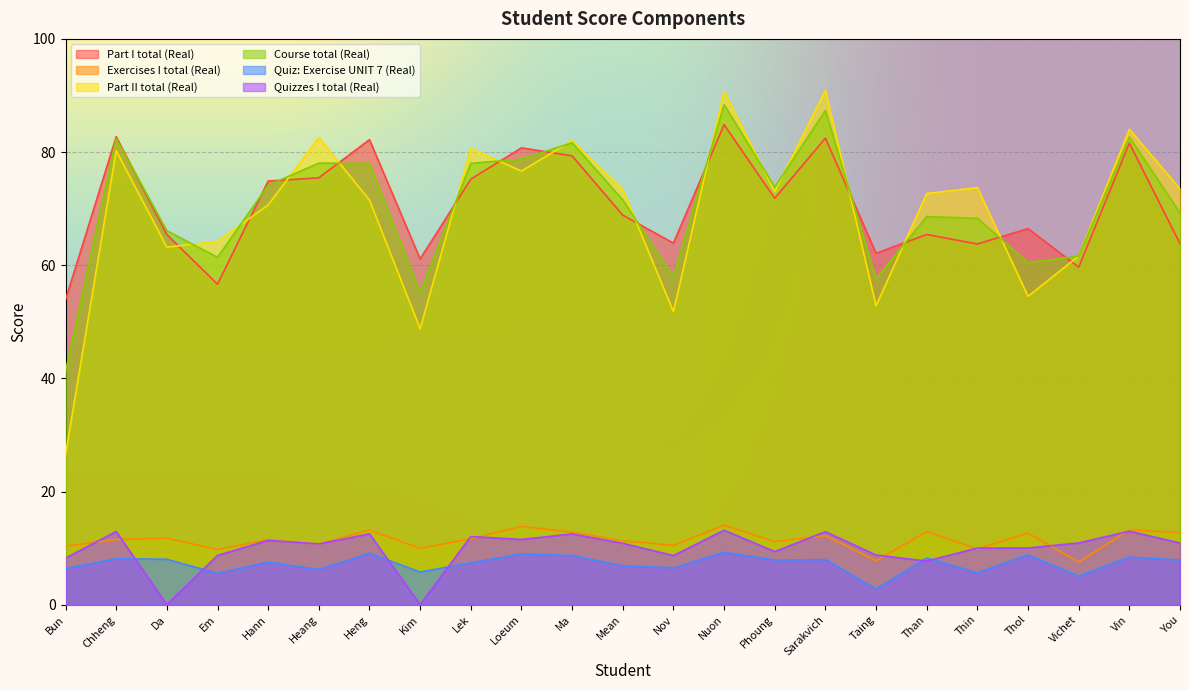

True or false: Quizzes I total (Real) has more than 0 points higher than both neighbors.

True